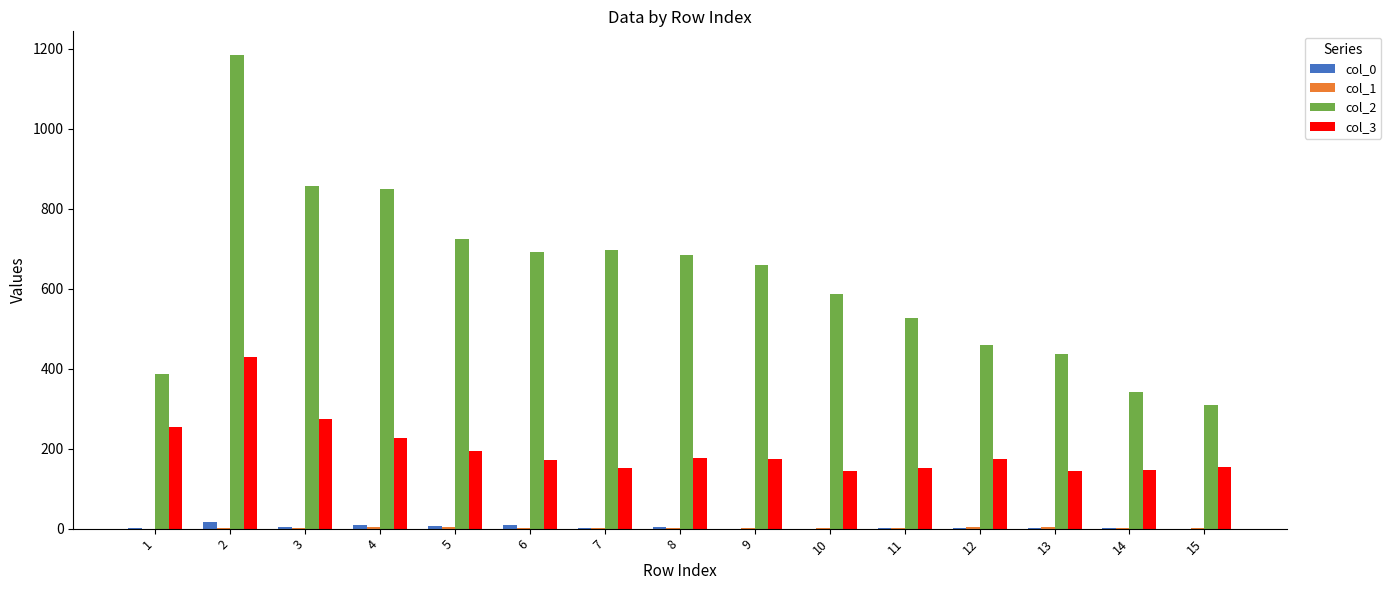

The value of col_3 at 4 is 226. True or false?

True